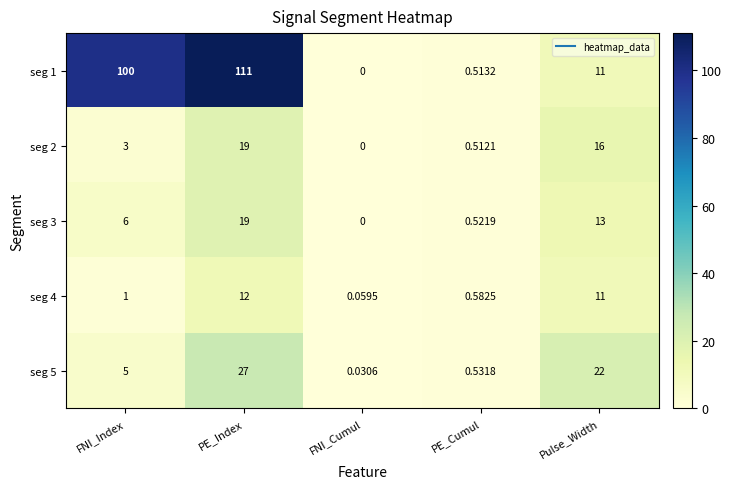

Where is seg 4 nearest to the value 6?

FNI_Index